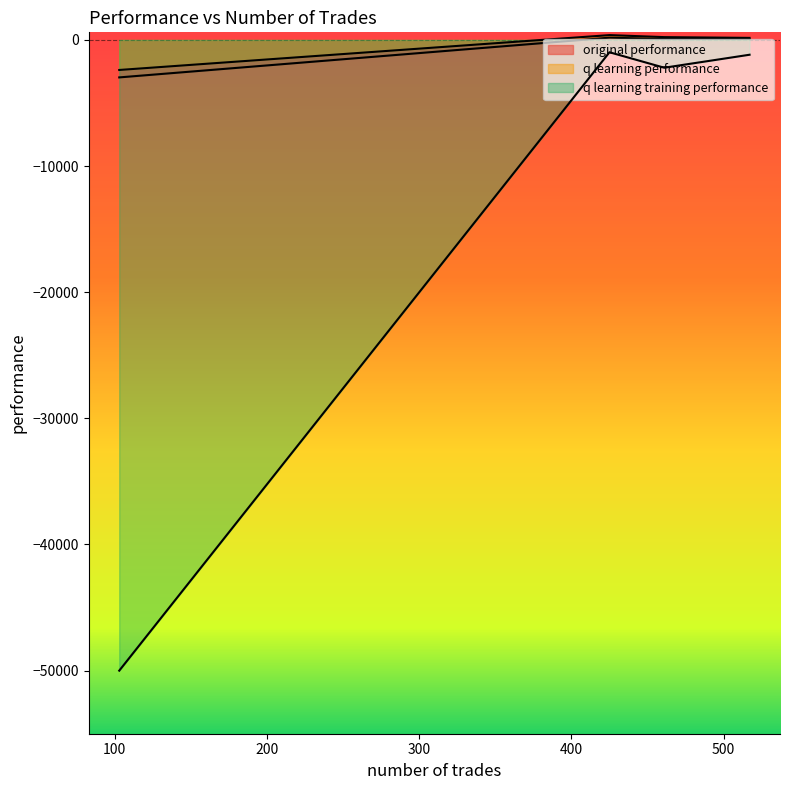

Which series changed the most between 461 and 425?

q learning training performance